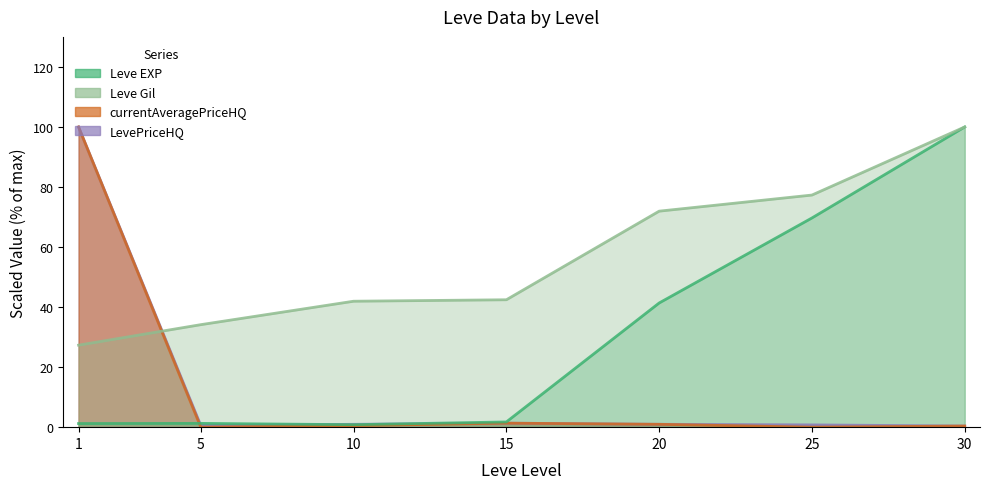

True or false: Leve Gil has more than 1 points higher than both neighbors.

False